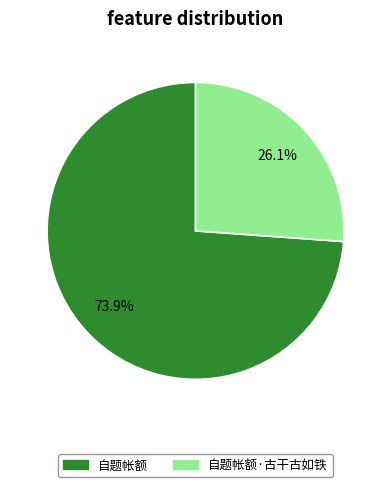

What percentage is the 自题帐额·古干古如铁 slice, to the nearest percent?

26%